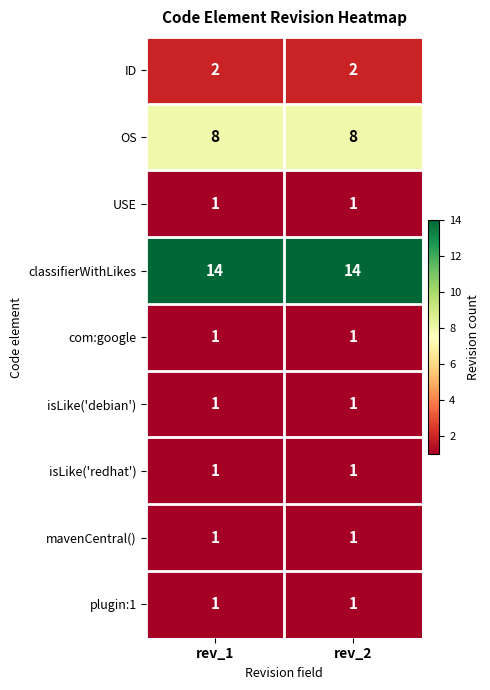

True or false: classifierWithLikes has a value of 5 at rev_1.

False